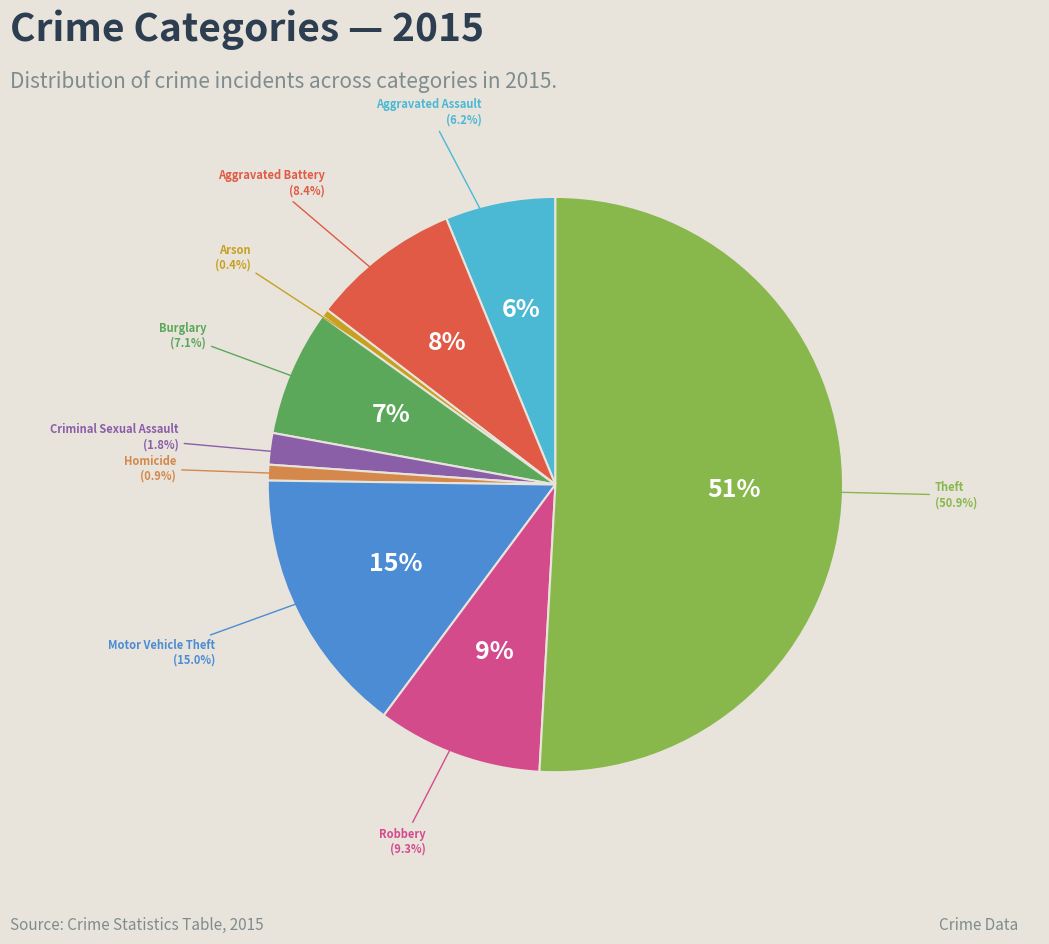

What is the change in value from Aggravated Assault to Theft?

+101